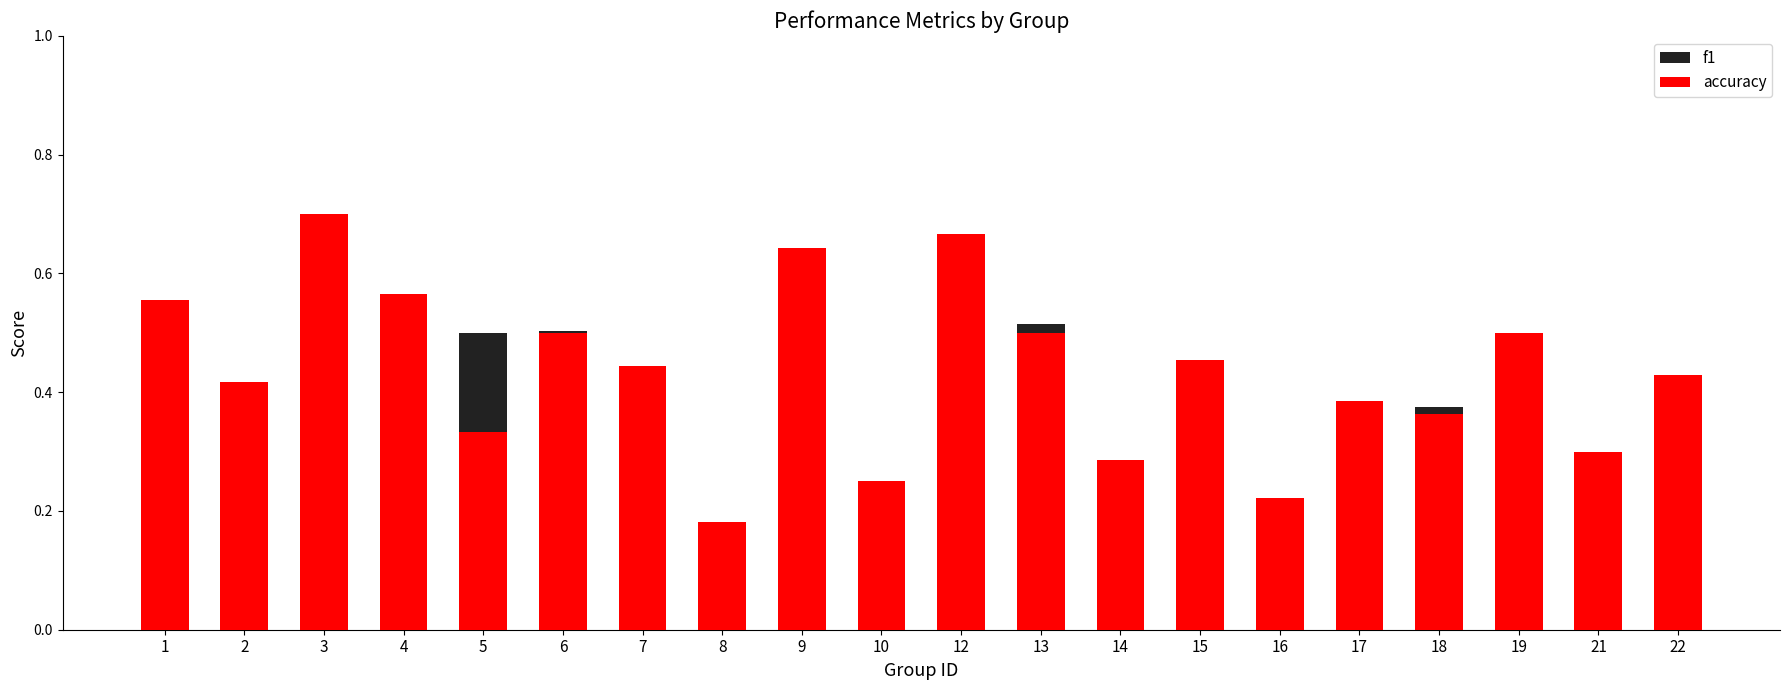

List the labels in order of f1 value, smallest first.

8, 10, 16, 21, 14, 19, 7, 18, 17, 2, 22, 15, 5, 6, 13, 1, 4, 12, 9, 3